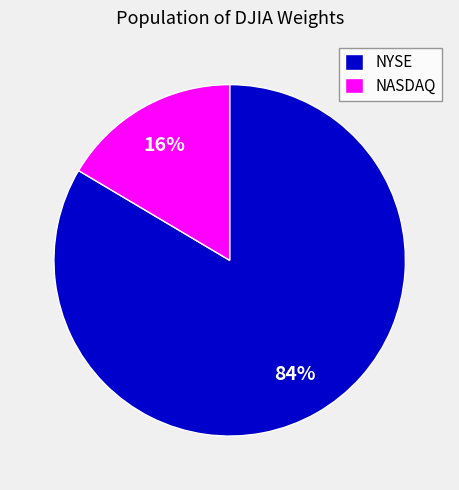

The NASDAQ slice represents 11% of the pie. True or false?

False